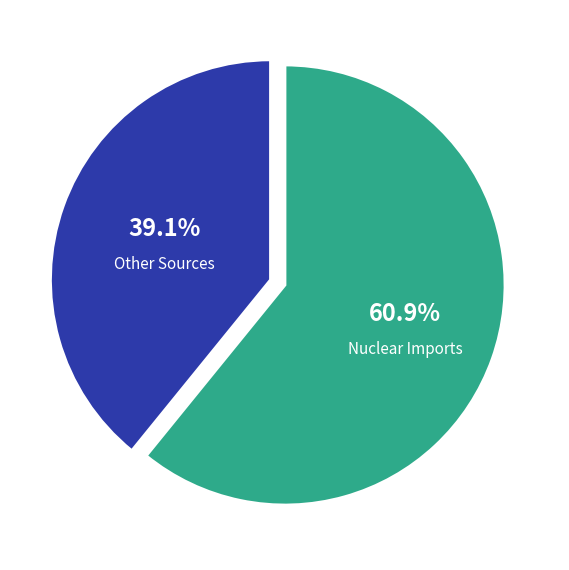

Does any single category account for the majority?

Yes